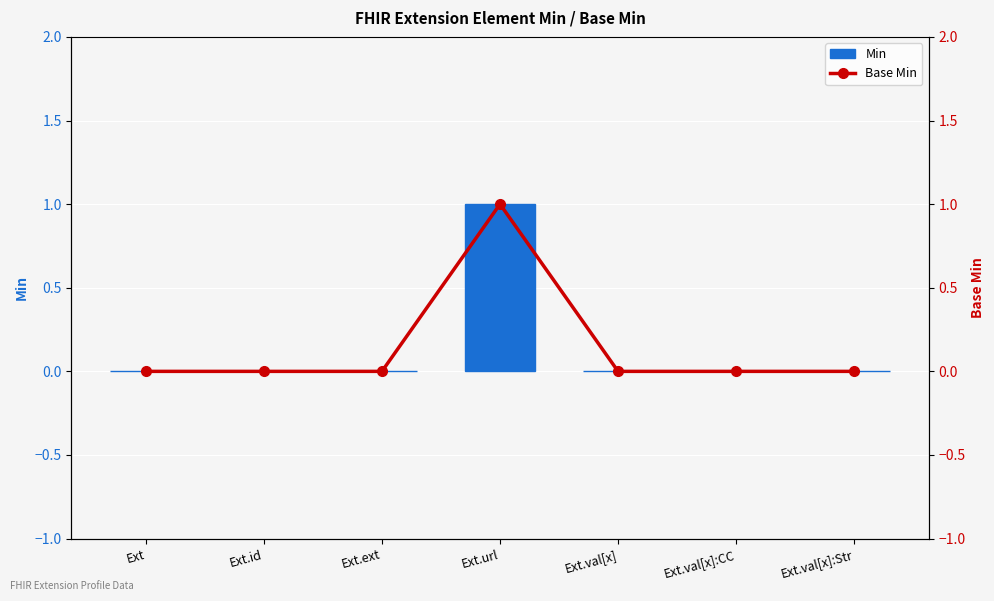

Which has a higher value, Ext.val[x]:CC or Ext?

Ext.val[x]:CC